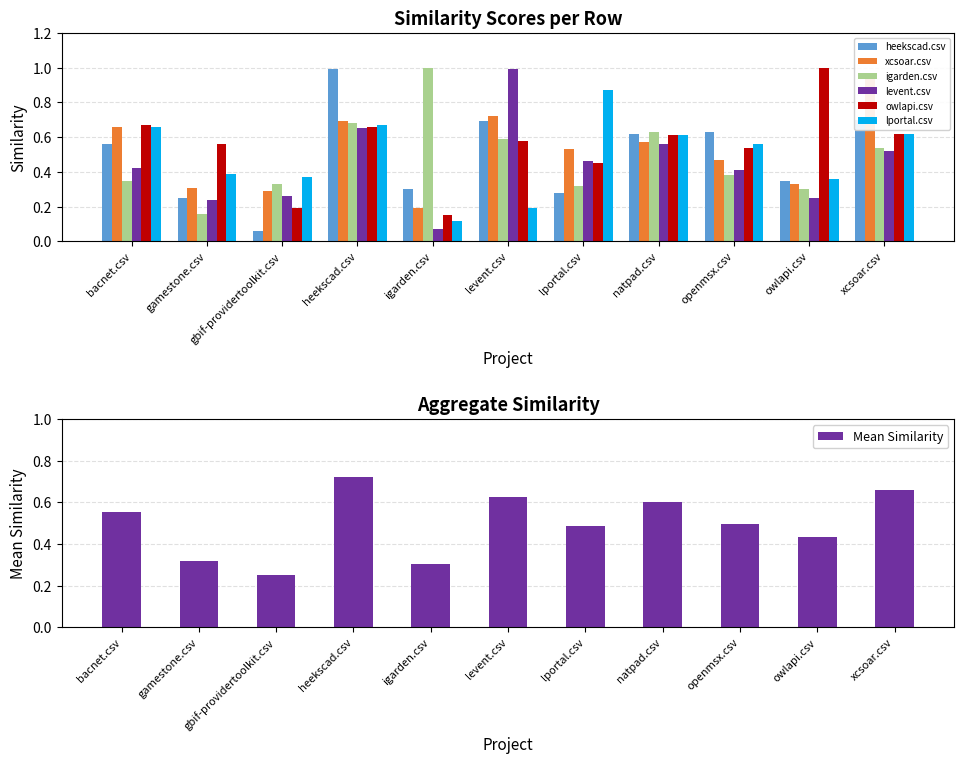

What is the difference between the maximum and second lowest values in the xcsoar.csv series?

0.7